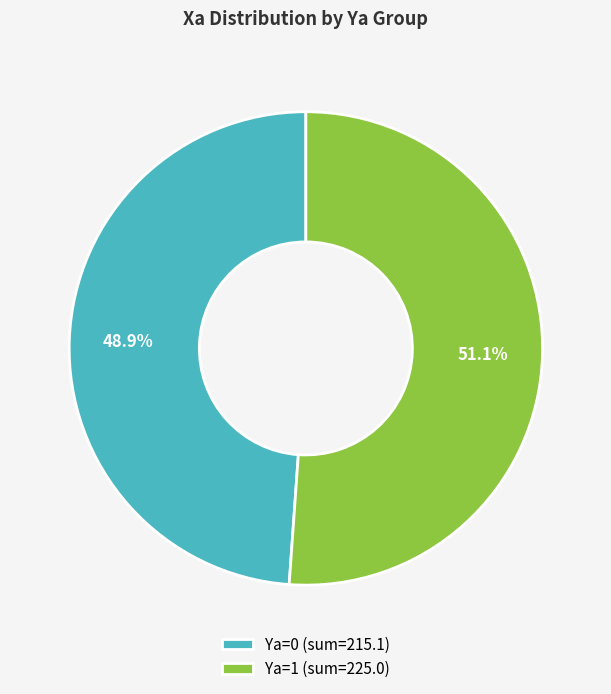

What percentage is NOT represented by Ya=0 (sum=215.1)?

51.1%